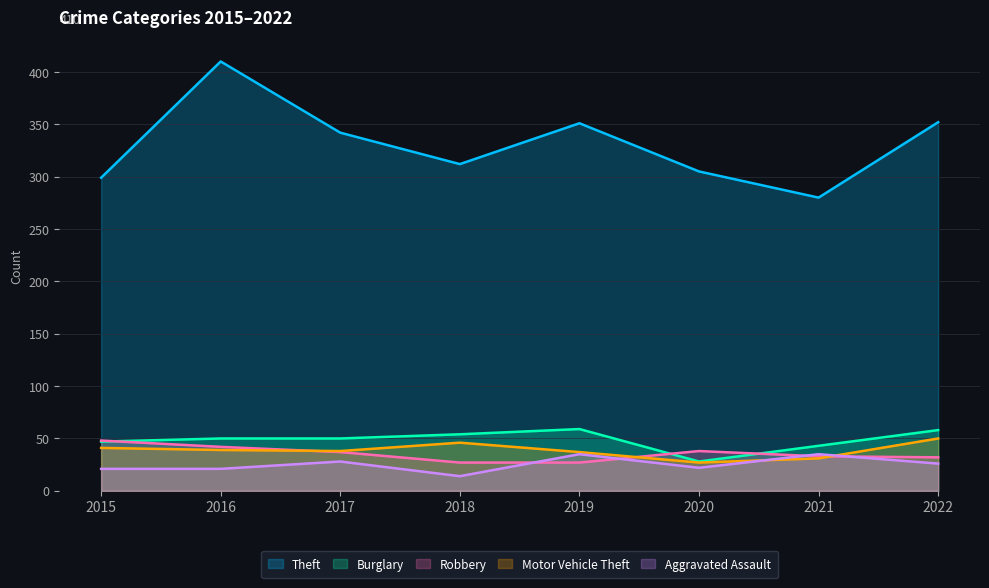

Between 2017 and 2015, which is larger?

2017